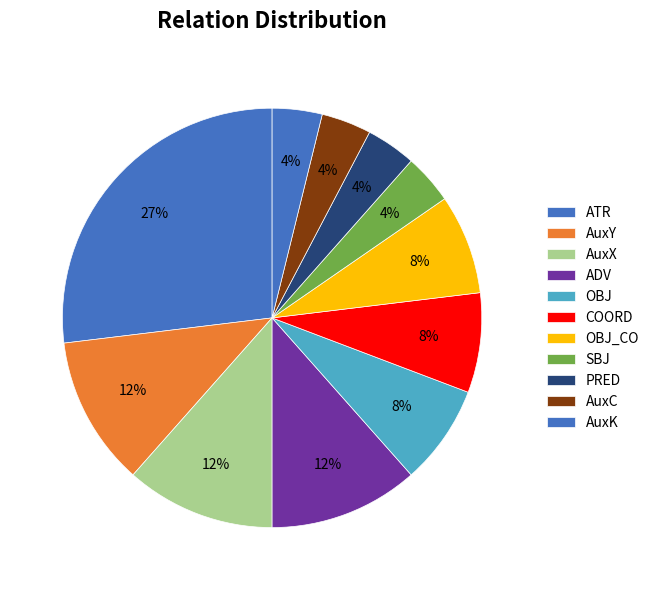

Which slice is the largest?

ATR